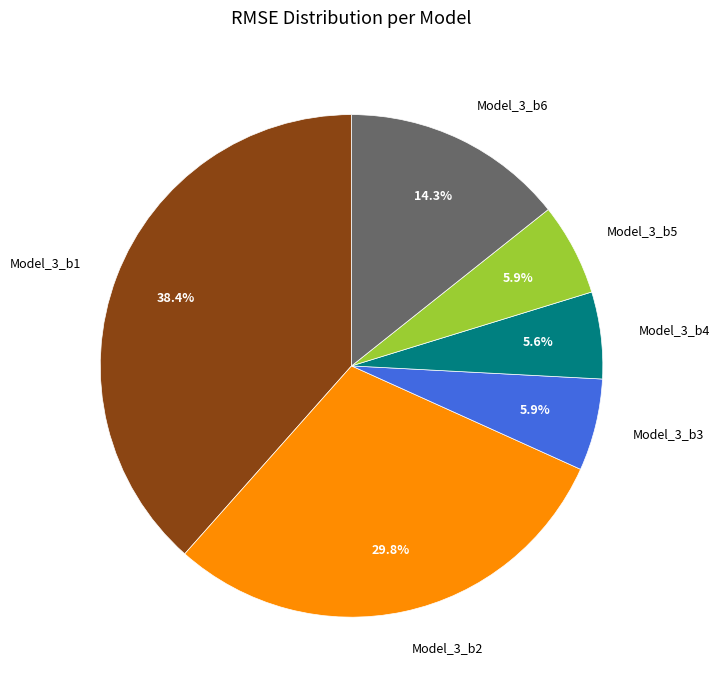

What is the largest slice in the pie chart?

Model_3_b1